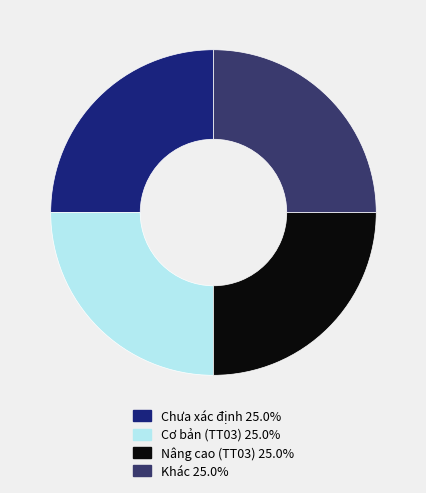

What is the ratio of the value at Cơ bản (TT03) to the value at Khác?

1.0